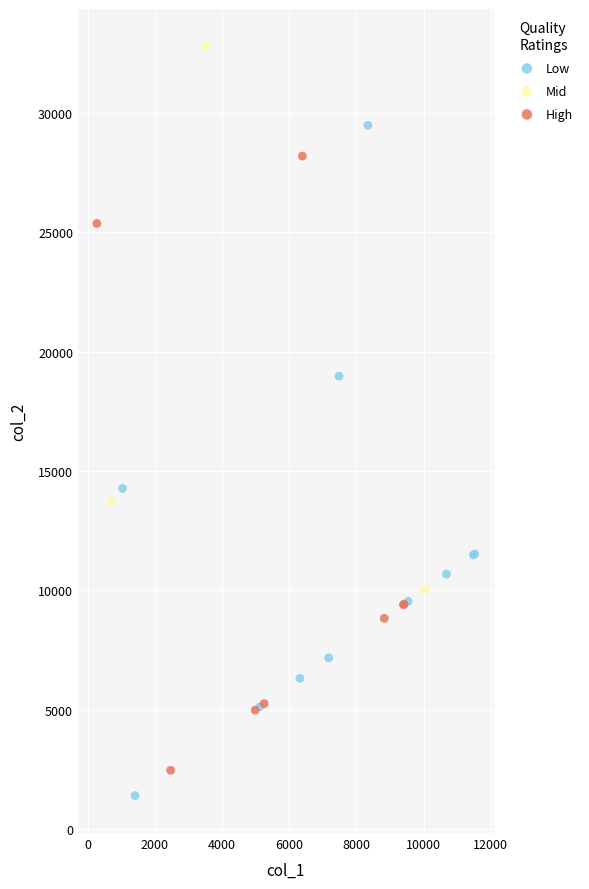

Which series has the widest spread of Y values?

Low